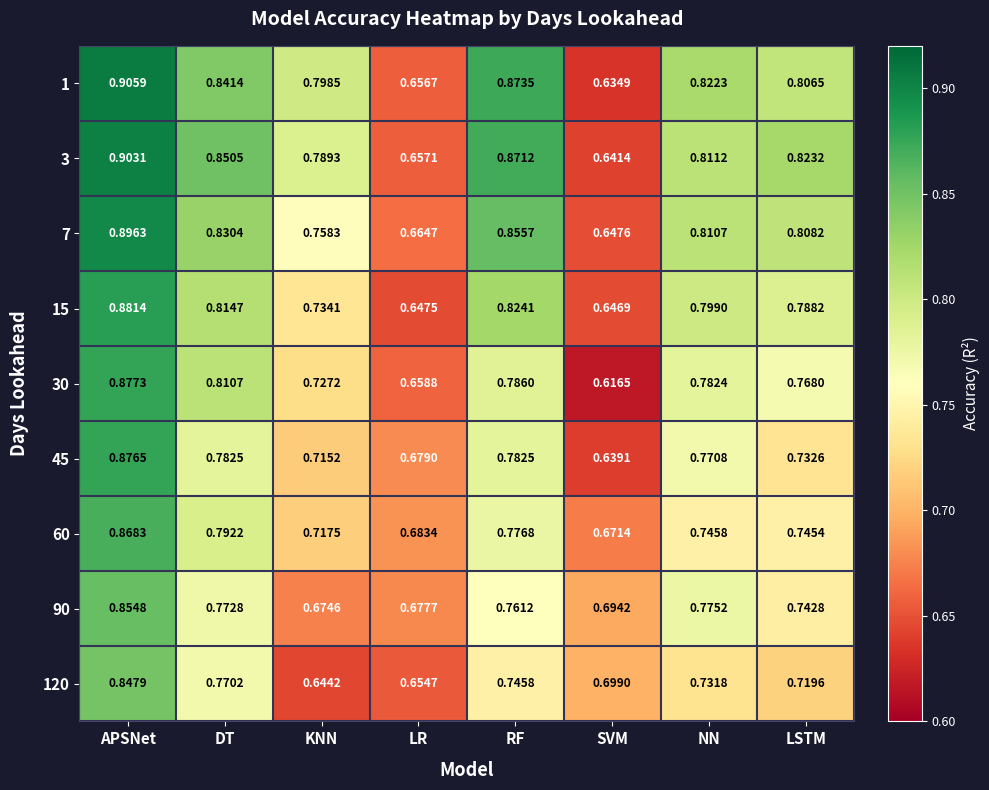

At which category is the sum across all series the highest?

APSNet